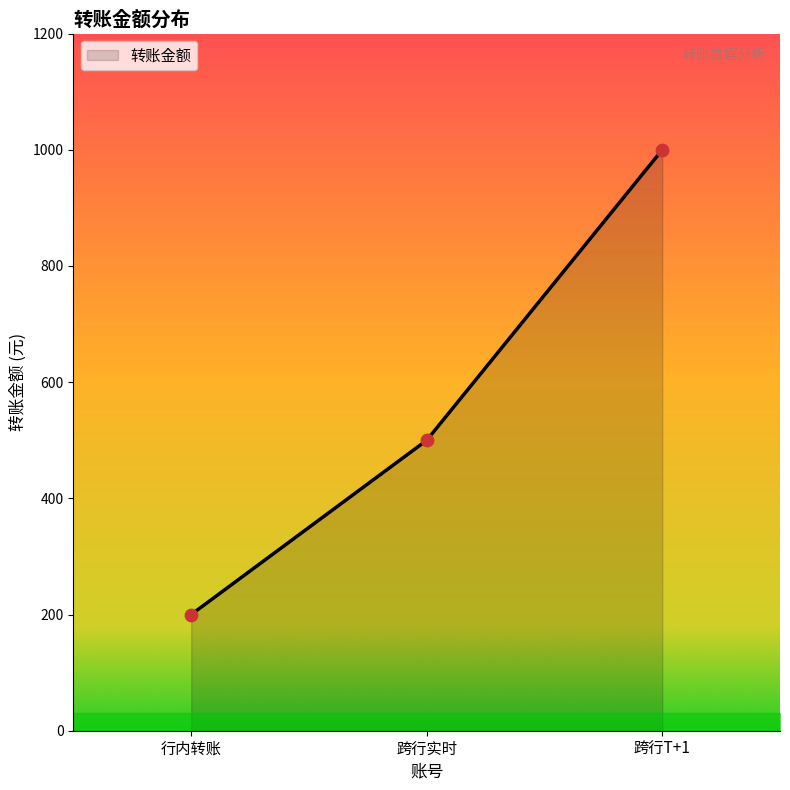

Approximately how many times larger is the value at 跨行实时 compared to 行内转账?

2.5